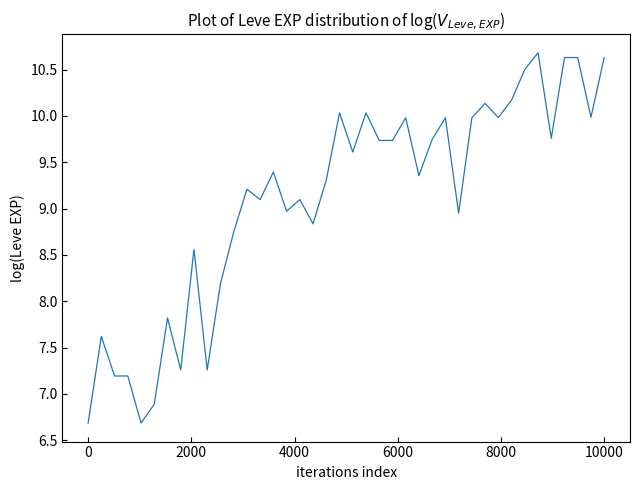

What is the difference between the maximum and minimum values?

4.0